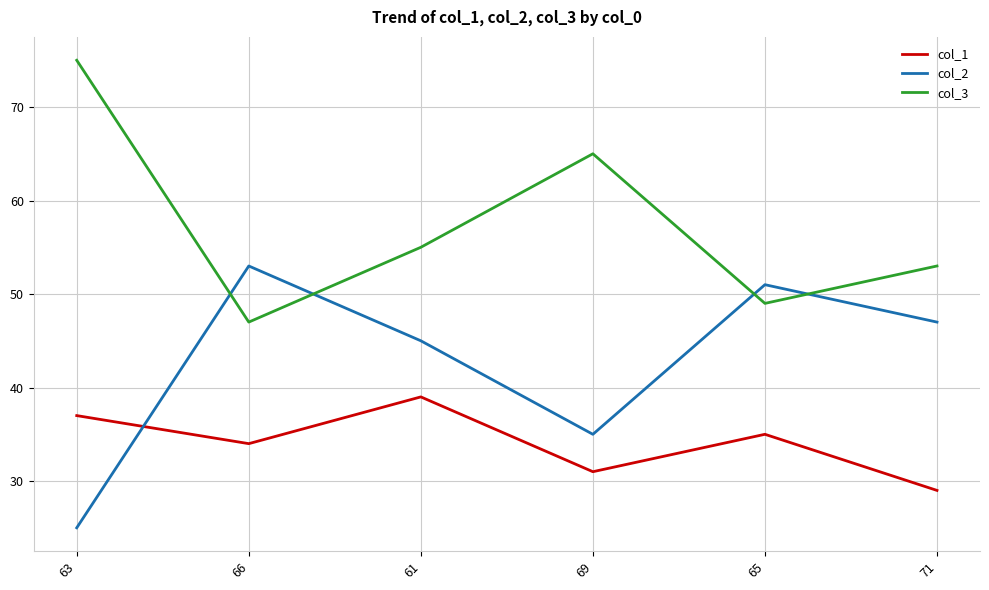

True or false: col_2 has a value of 28 at 65.

False